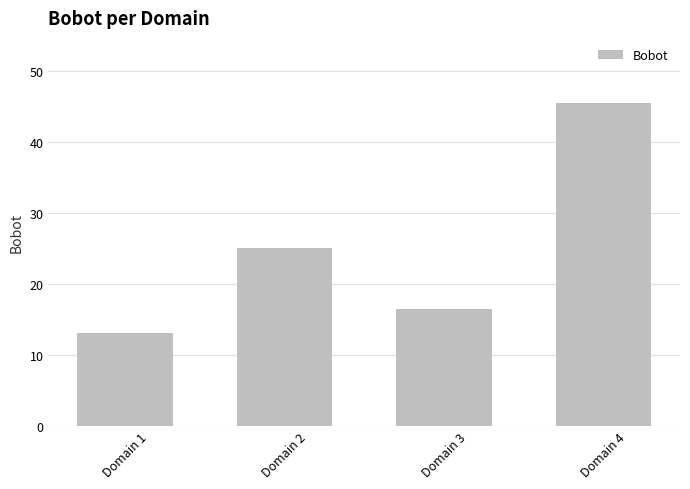

What is the average value?

25.0